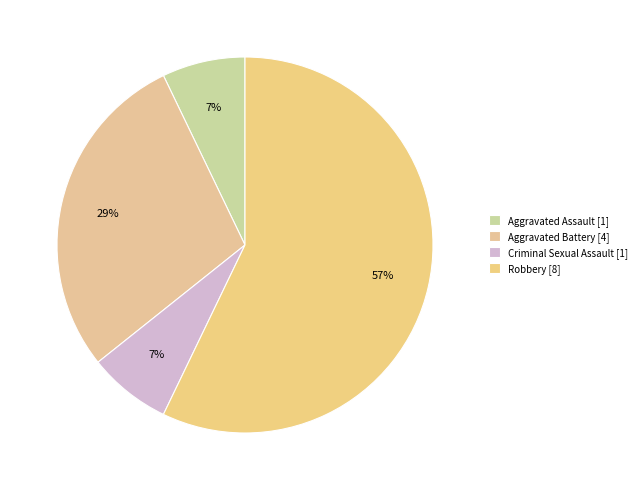

Is it true that Criminal Sexual Assault is 1% of the pie?

False